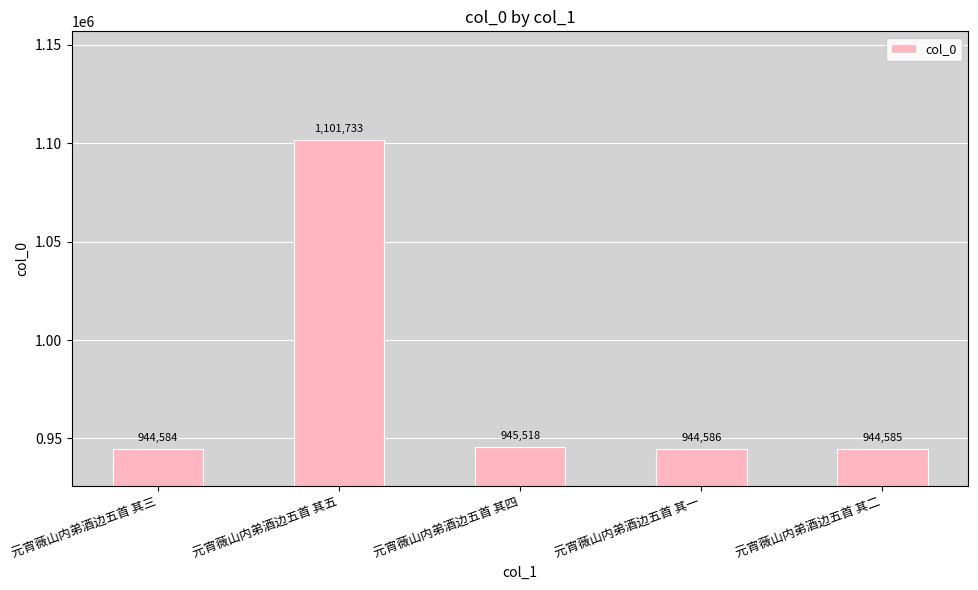

What is the difference between the values at 元宵薇山内弟酒边五首 其三 and 元宵薇山内弟酒边五首 其二?

1